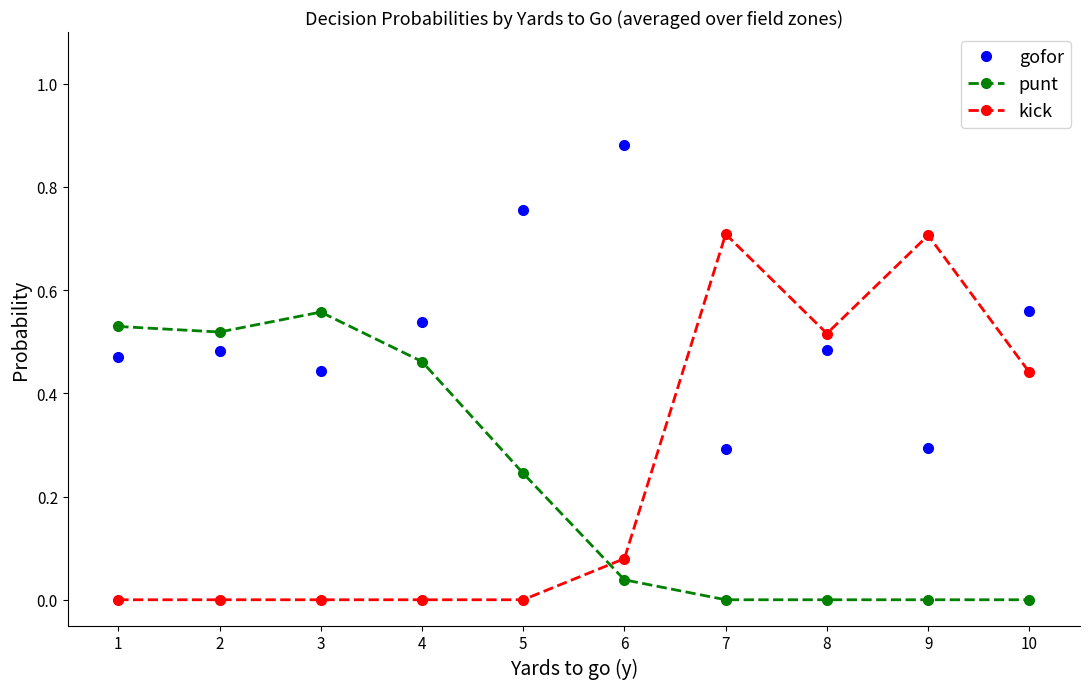

Which series has the widest spread of values?

kick